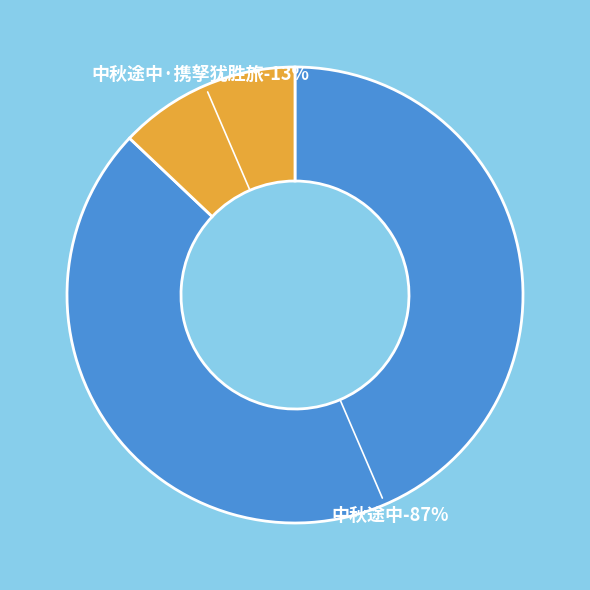

To the nearest percent, what is the average slice percentage?

50%